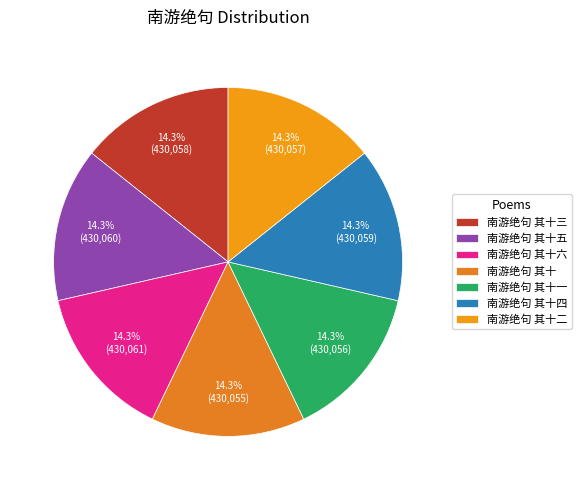

True or false: 南游绝句 其十五 accounts for 26% of the total.

False